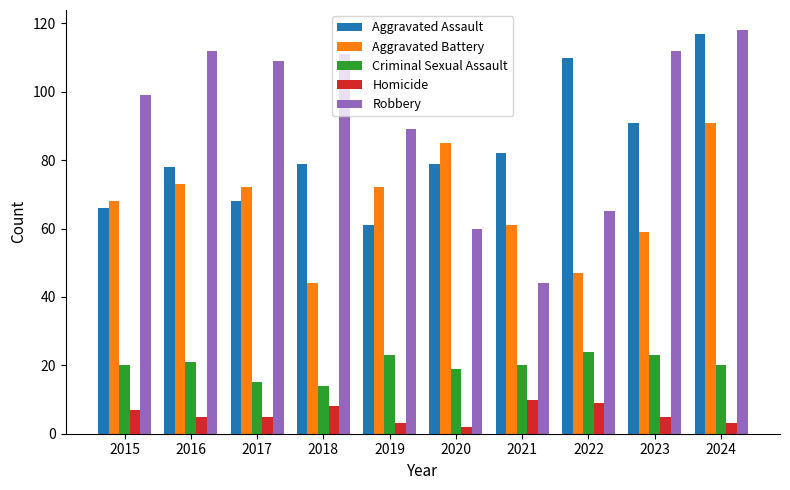

List the series in order of their peak value, highest first.

Robbery, Aggravated Assault, Aggravated Battery, Criminal Sexual Assault, Homicide